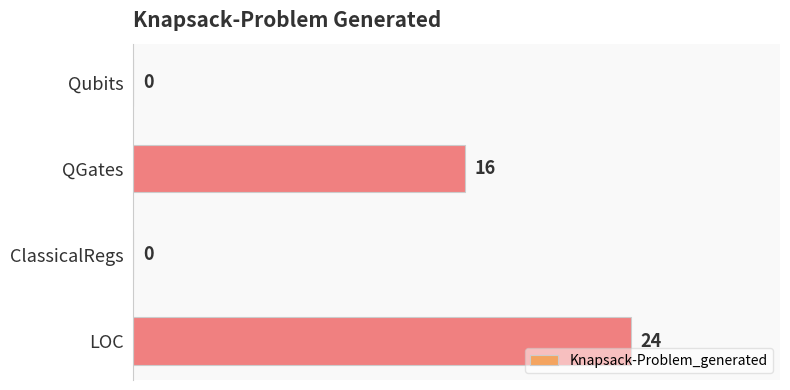

At which label is the value closest to 12?

QGates